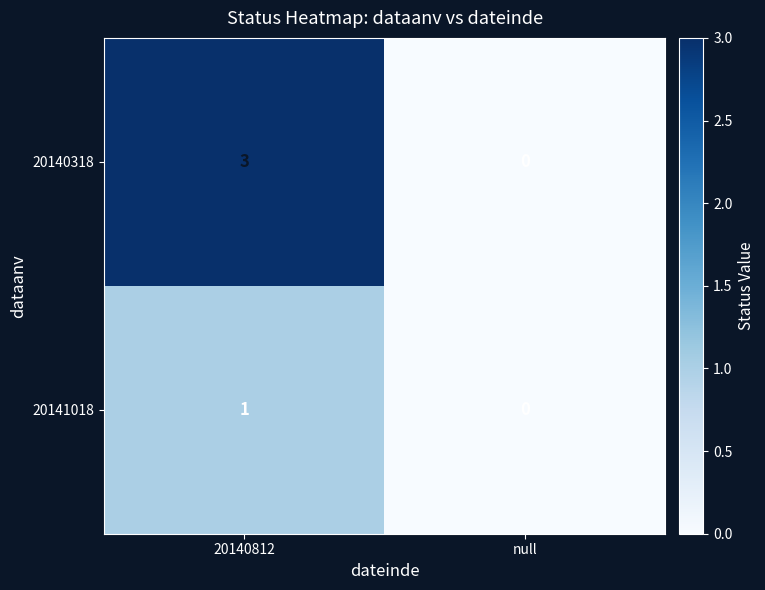

The 20140318 series shows 3 at 20140812. True or false?

True